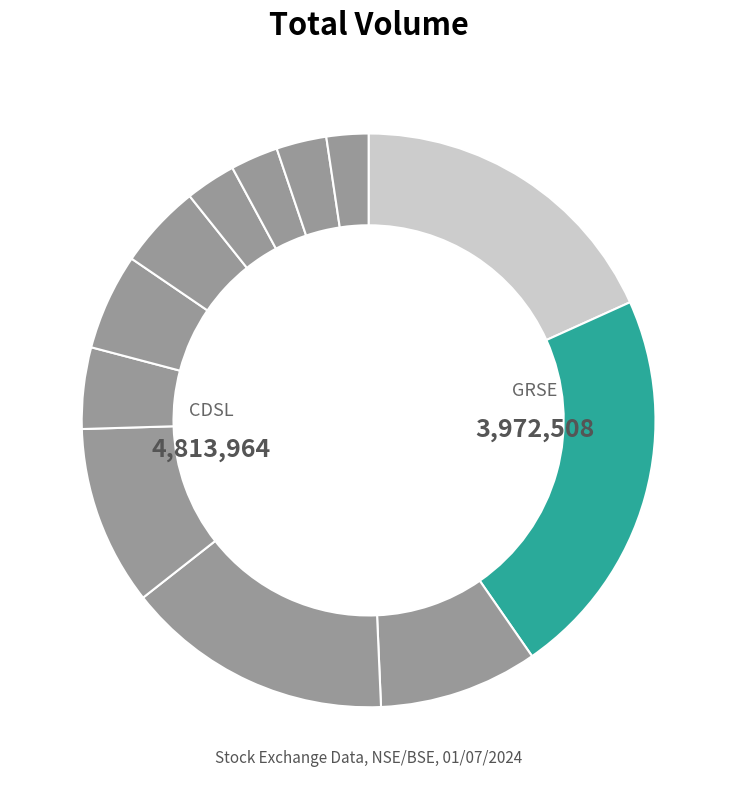

Which category has the biggest portion of the pie?

CDSL